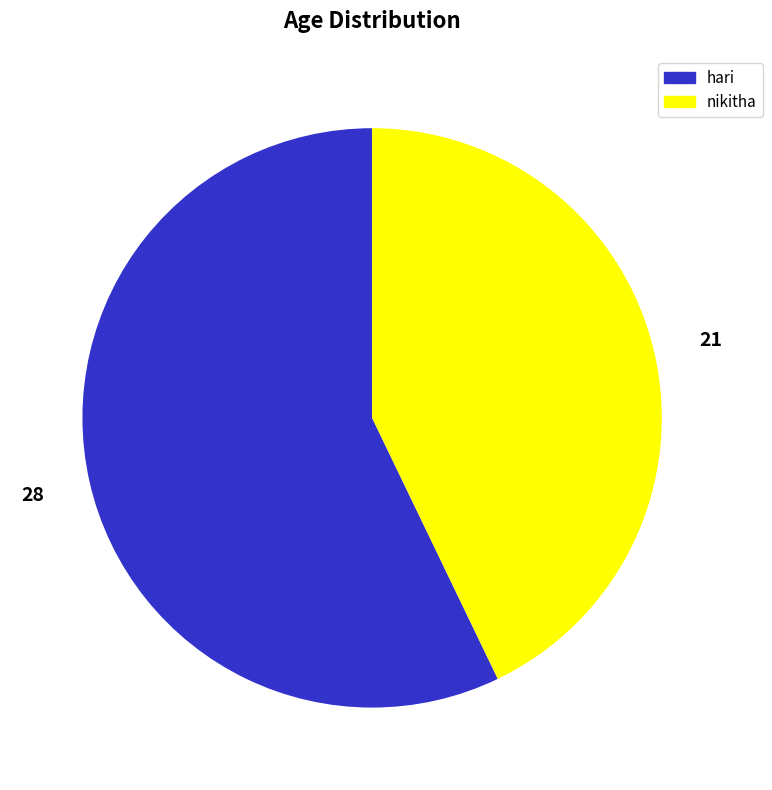

Is the sum of nikitha and hari greater than half?

Yes